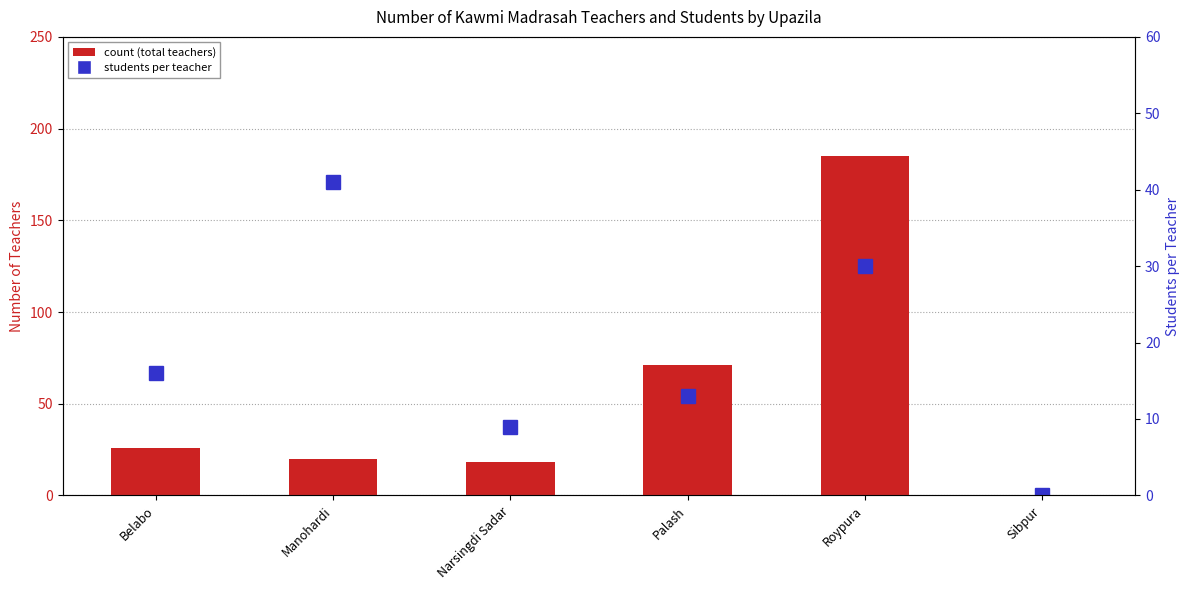

Rank the series at Roypura from lowest to highest value.

students per teacher, count